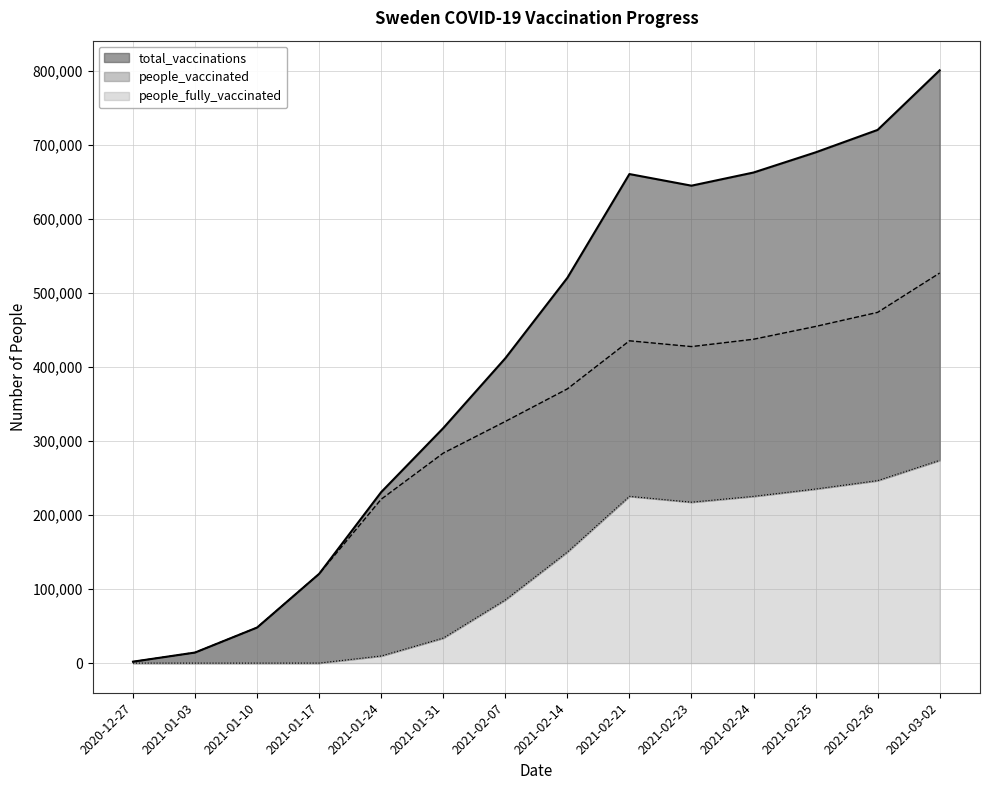

The total_vaccinations series shows 180615 at 2021-01-31. True or false?

False